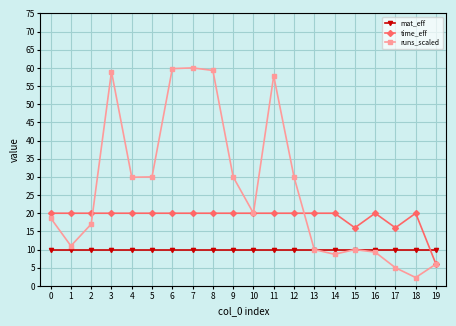

List the series in order of their overall mean, lowest first.

mat_eff, time_eff, runs_scaled